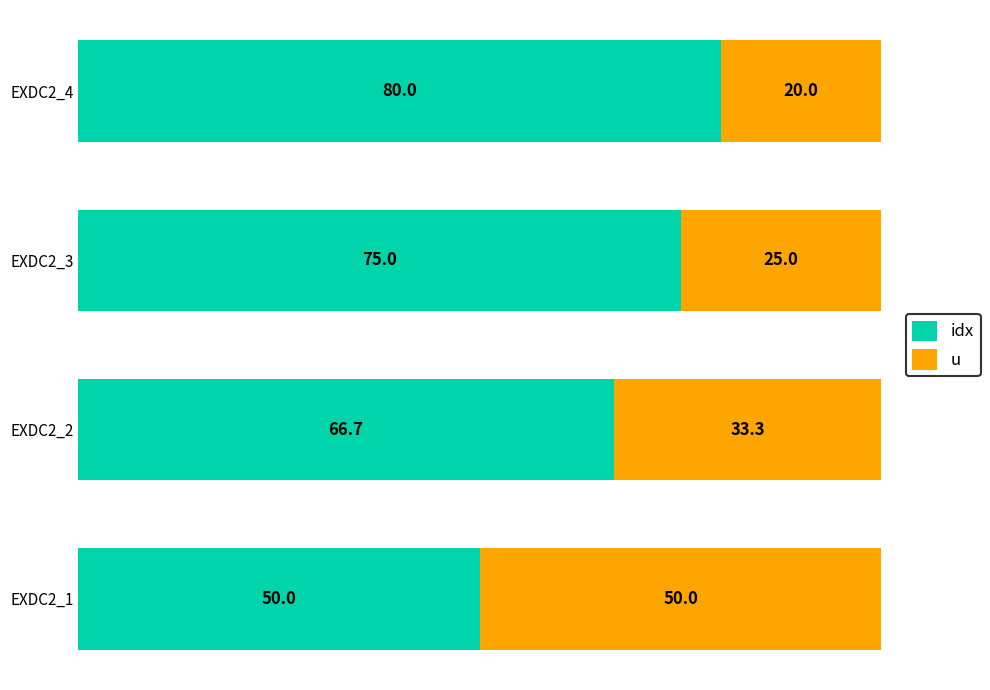

At which label is idx closest to 65?

EXDC2_2